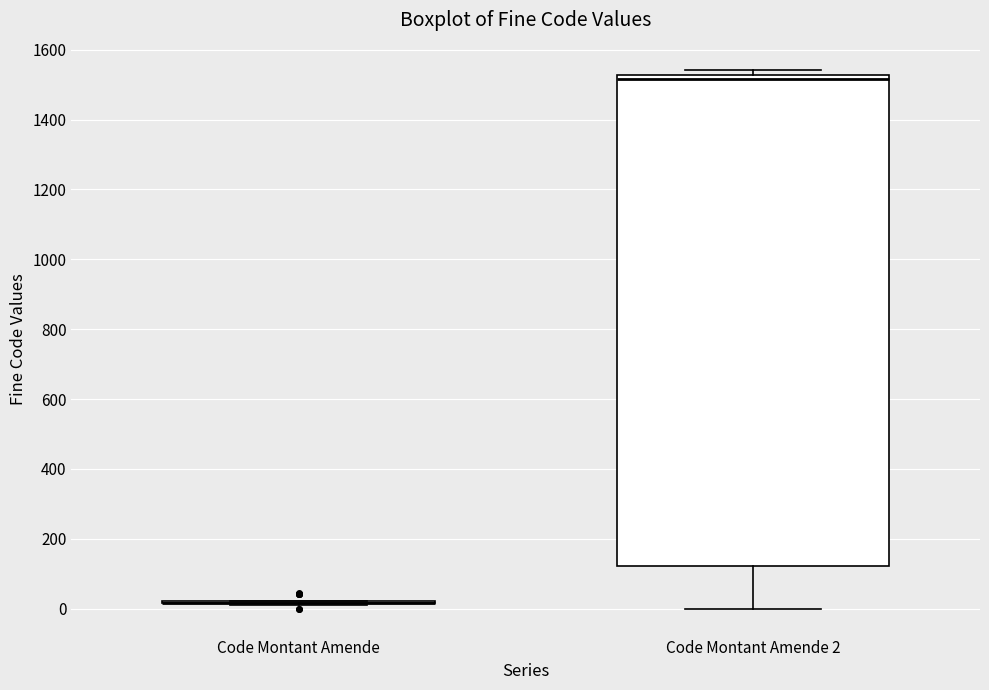

Where is the lower edge of the box for Code Montant Amende 2 on the y-axis? The values are not printed on the chart, so give them approximately, as read against the axis.

120